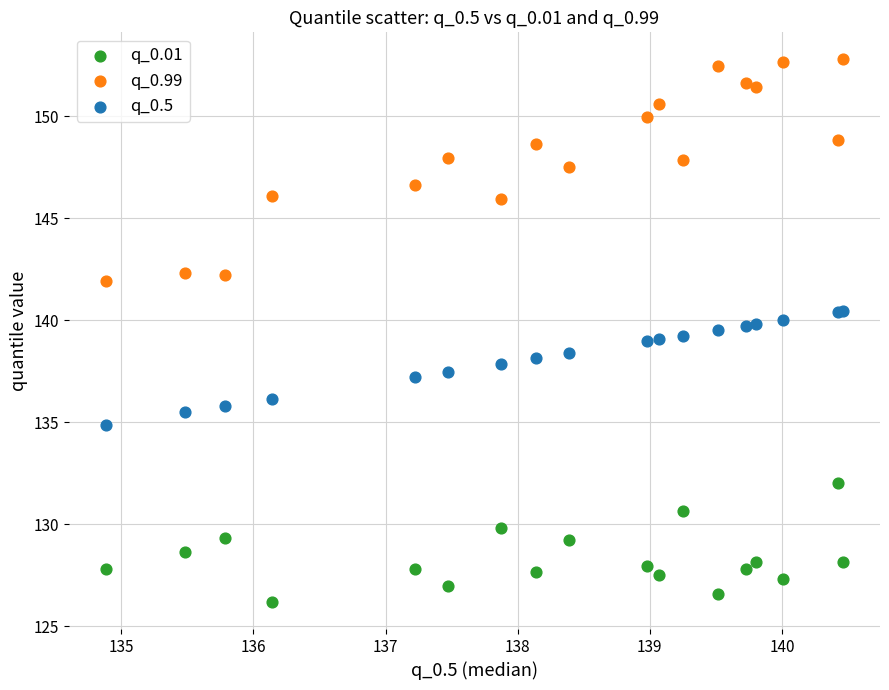

Which series reaches the maximum Y coordinate?

q_0.99